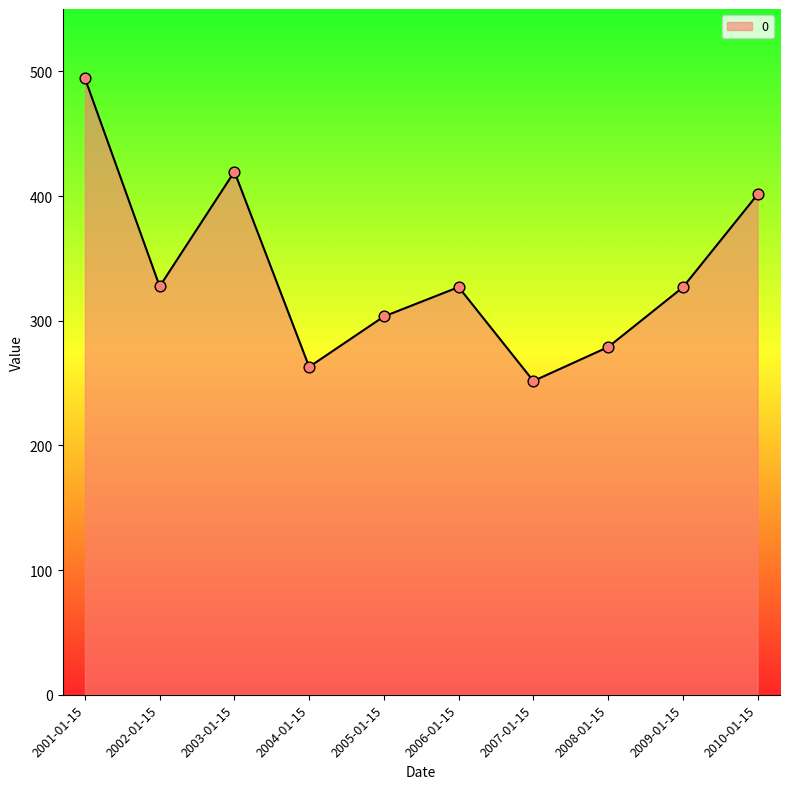

Between 2010-01-15 and 2003-01-15, which is larger?

2003-01-15